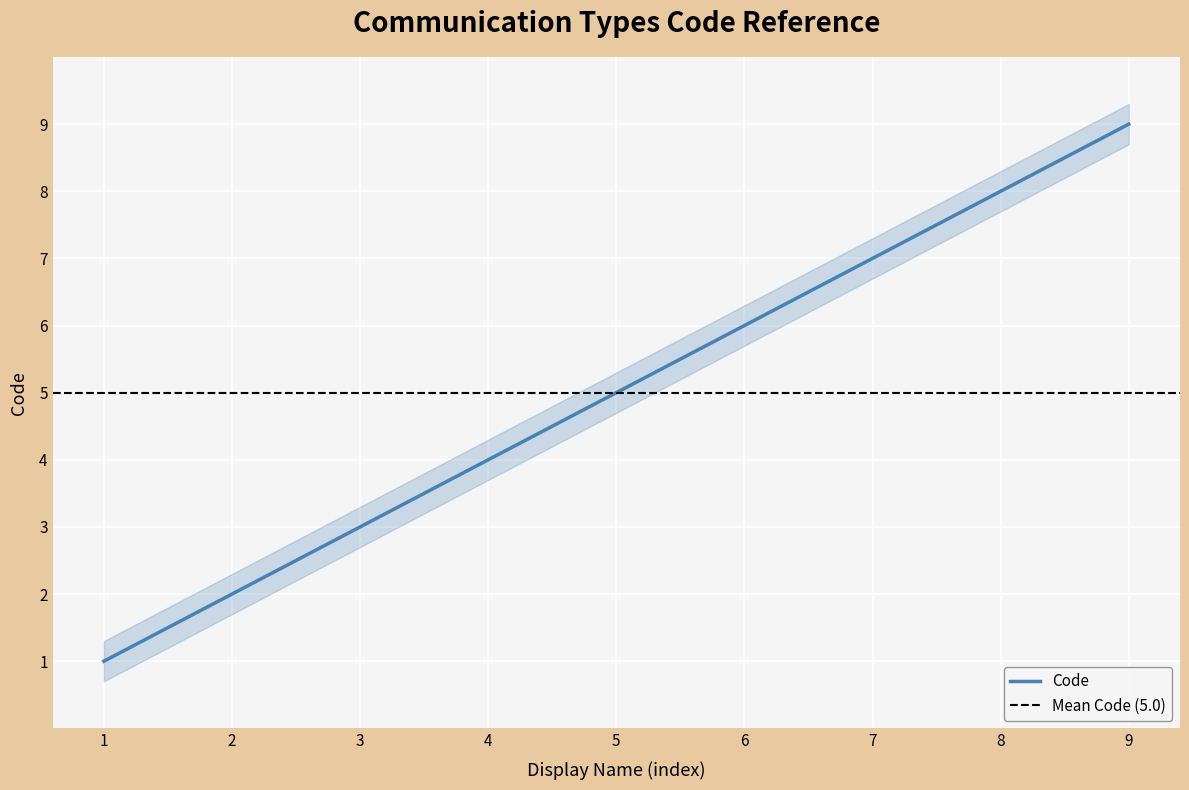

What is the maximum value for Code?

9